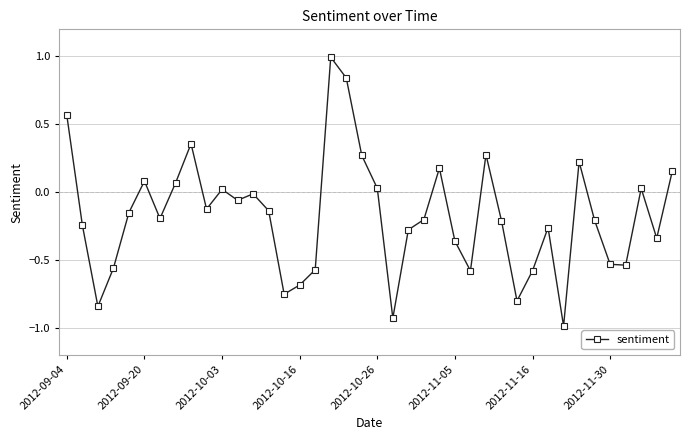

What is the difference between the maximum and minimum values?

2.0